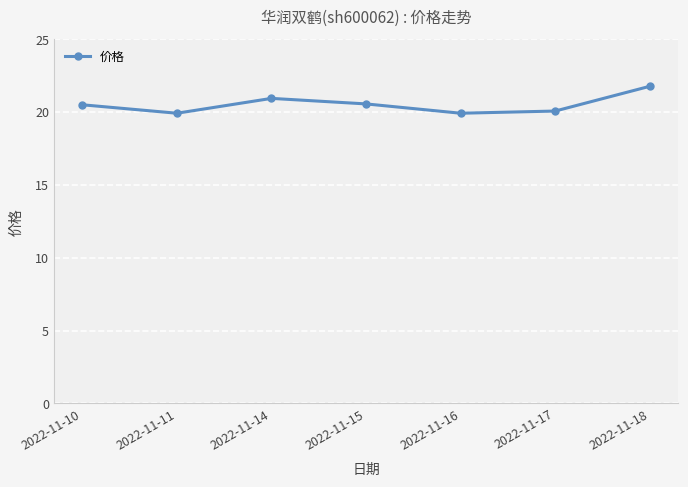

The chart shows a value of 36.8 at 2022-11-14. True or false?

False